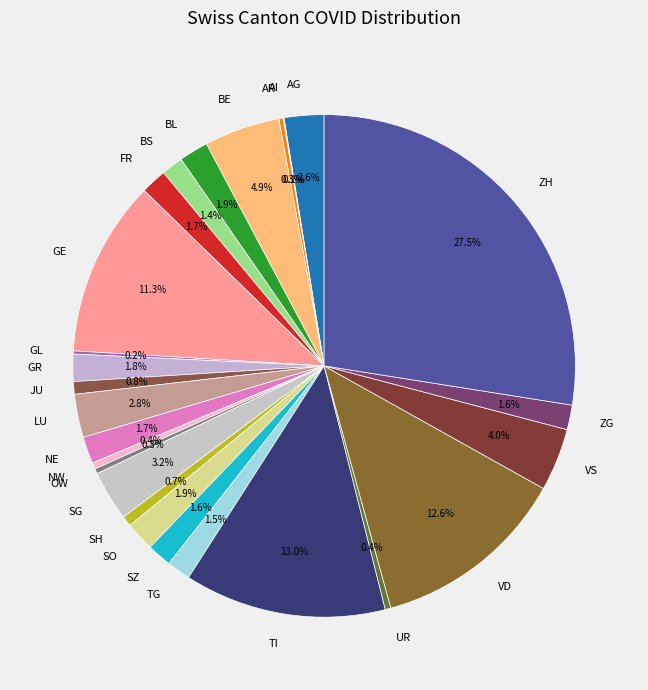

Does SH represent more than half of the total?

No